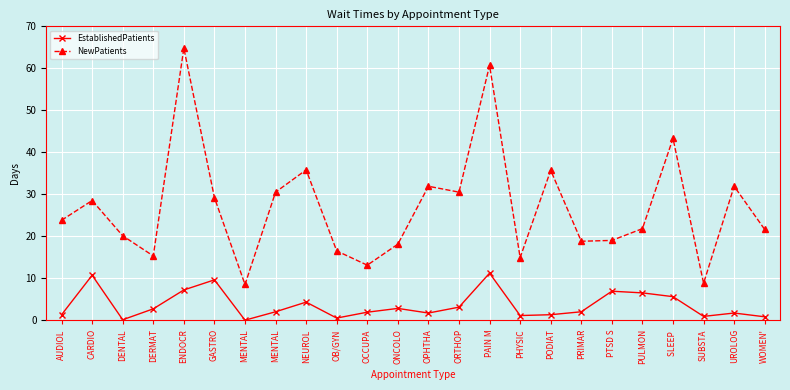

In EstablishedPatients, how many points are lower than both neighbors (excluding endpoints)?

6